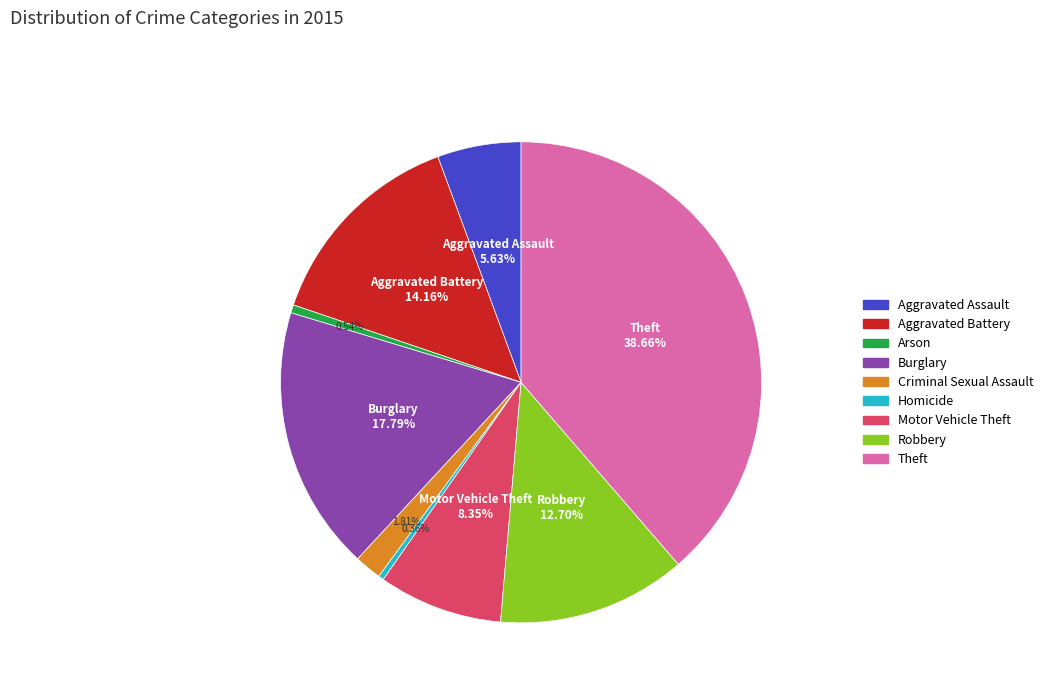

Is Aggravated Assault the majority of the pie?

No